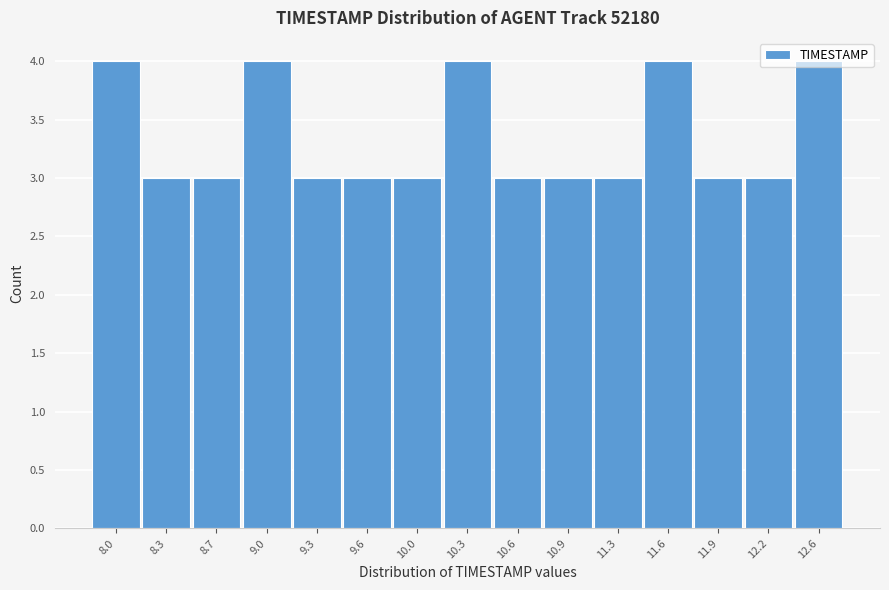

What is the minimum value shown in the chart?

3